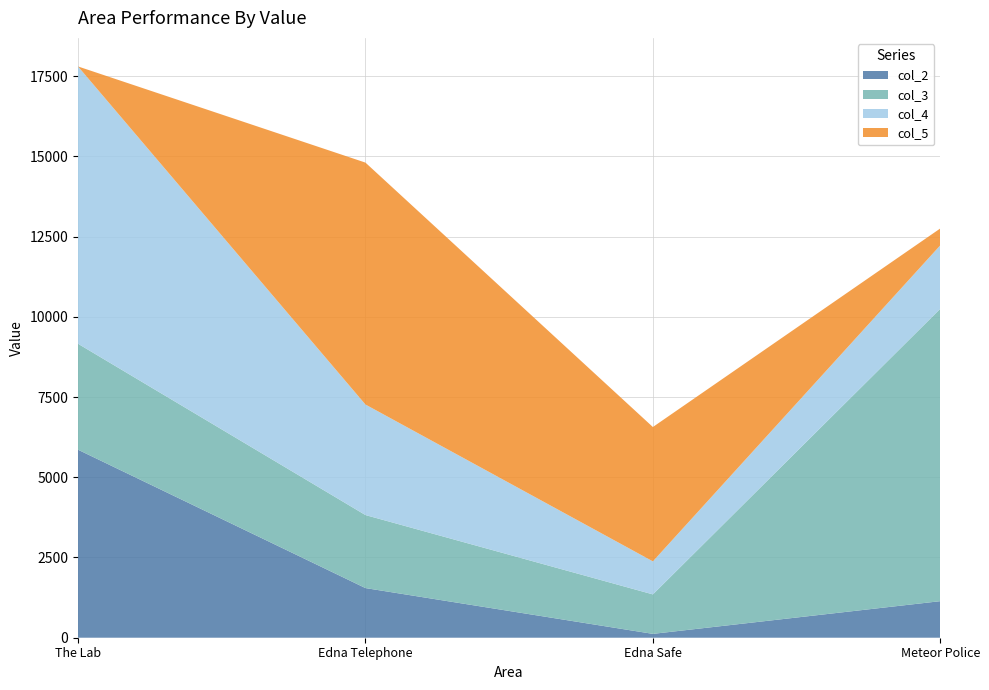

Reading left to right, what are all the values shown in this chart?

col_2: The Lab=5858	Edna Telephone=1547	Edna Safe=120	Meteor Police=1139
col_3: The Lab=3301	Edna Telephone=2275	Edna Safe=1230	Meteor Police=9111
col_4: The Lab=8640	Edna Telephone=3444	Edna Safe=1029	Meteor Police=1977
col_5: The Lab=0	Edna Telephone=7537	Edna Safe=4186	Meteor Police=525